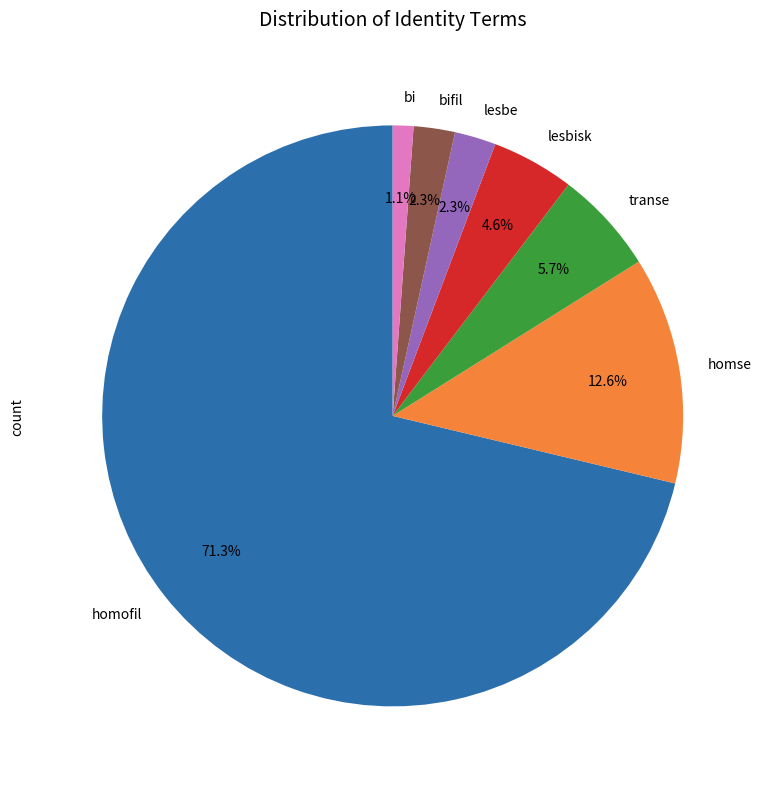

Count the number of slices in the pie.

7